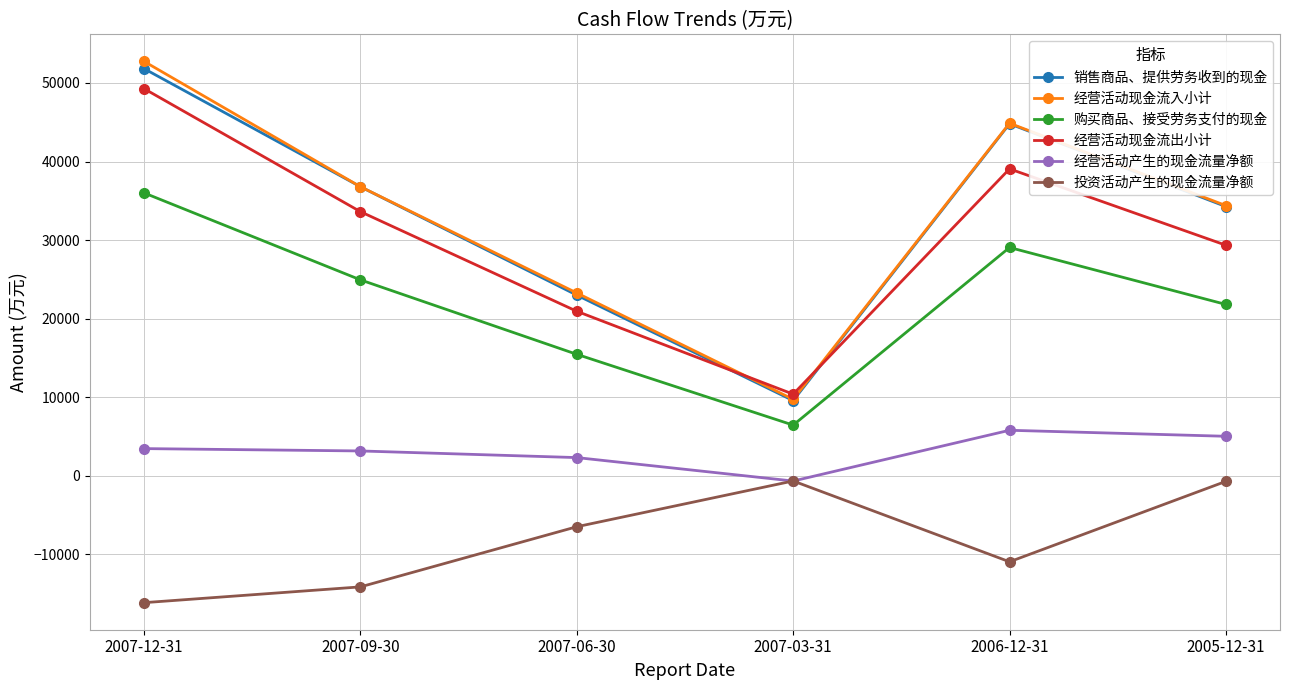

Is it true that 投资活动产生的现金流量净额 equals -1873 at 2007-06-30?

False